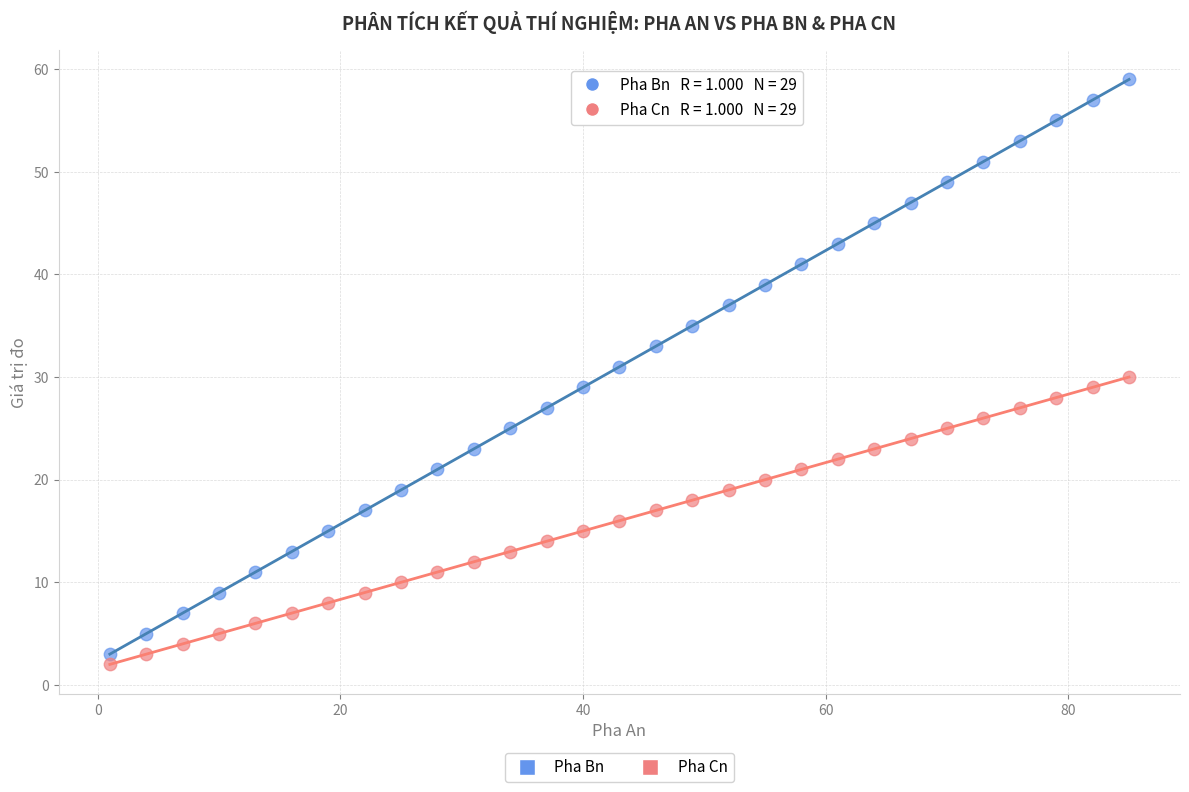

What is the X range (max minus min) for the scatter plot?

84